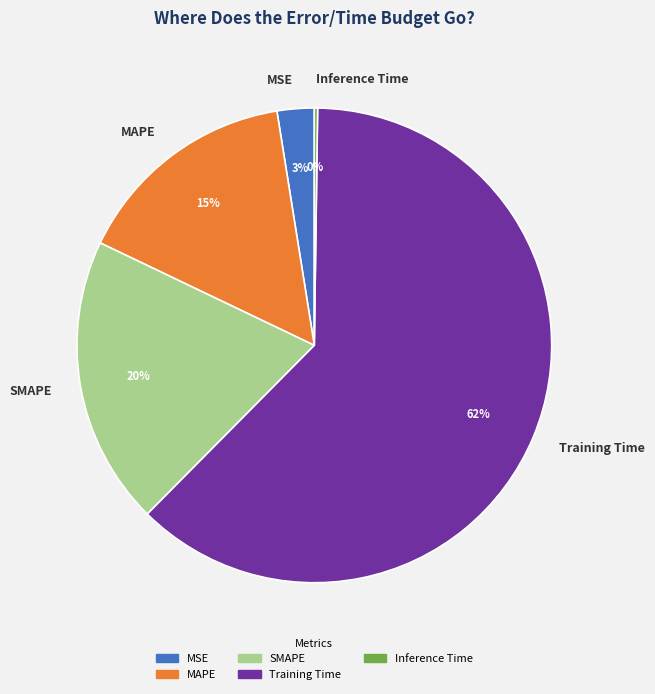

Which category has the biggest portion of the pie?

Training Time